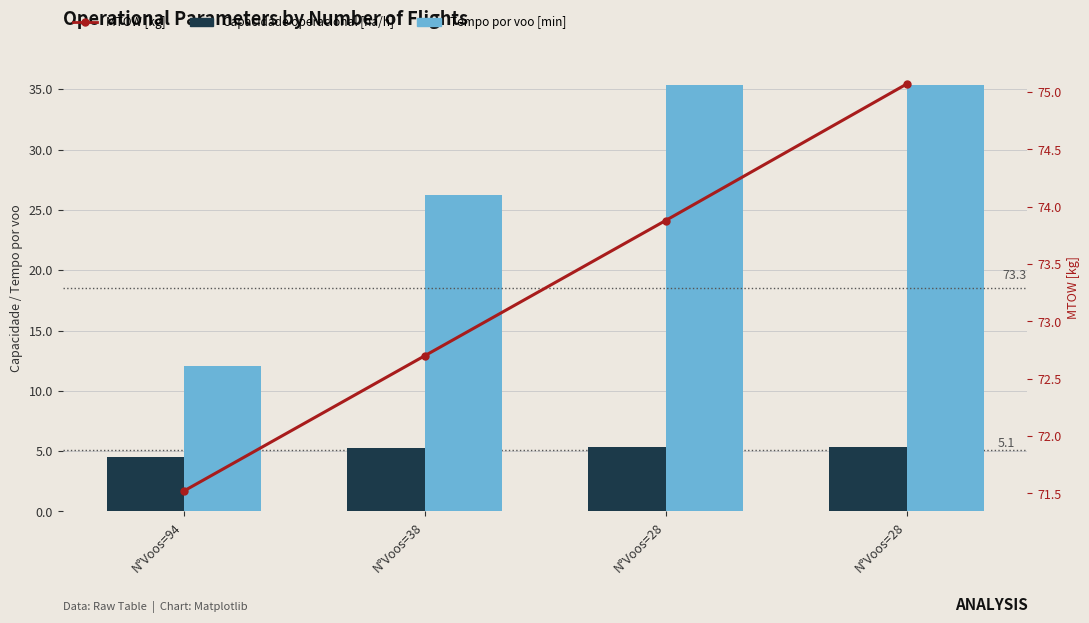

What value does the Tempo por voo [min] series have at N°Voos=38?

26.3